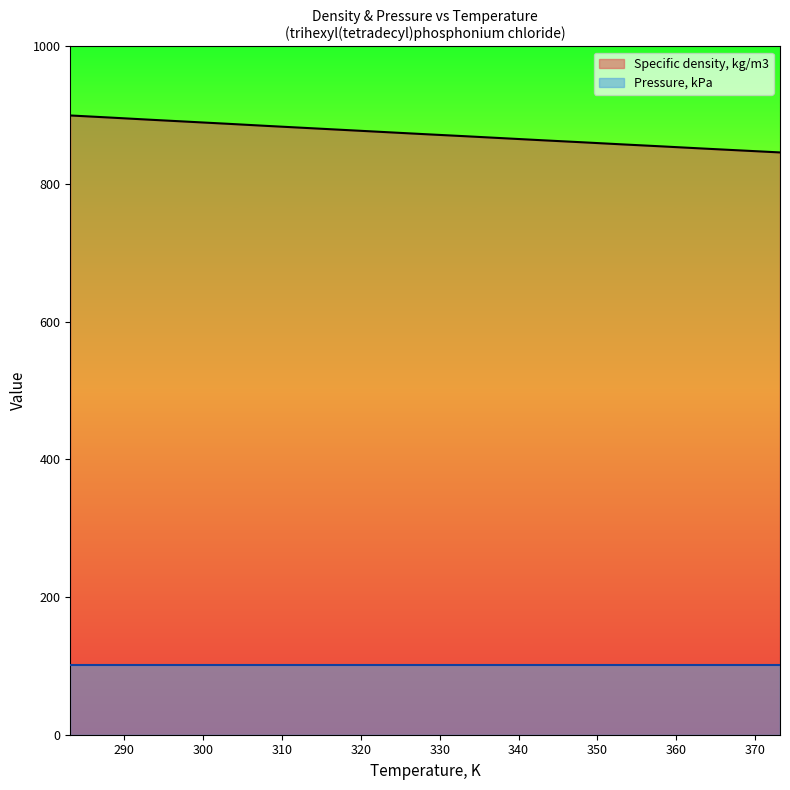

How many data points does each series have?

19